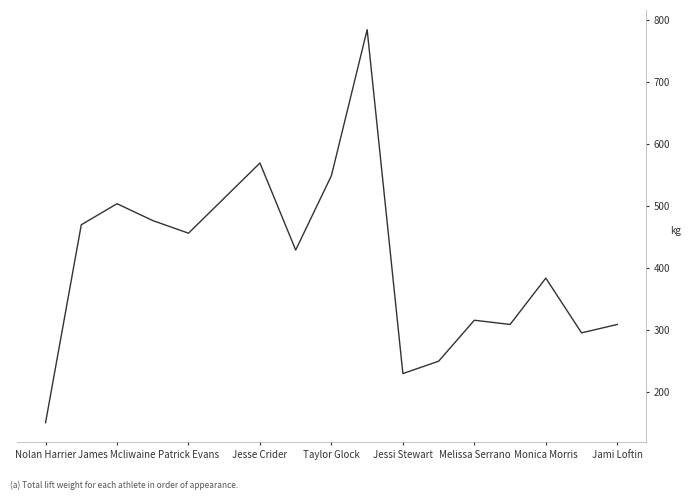

What is the greatest value displayed?

784.7